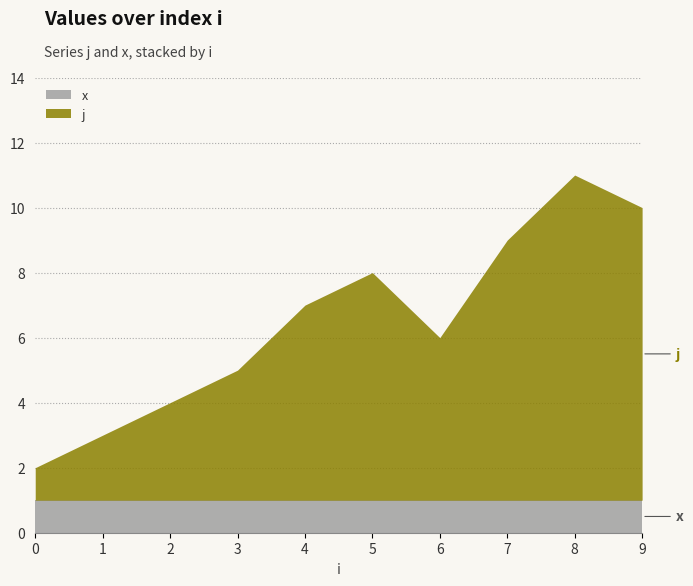

What is the value of the x point at the 3rd from the left?

1